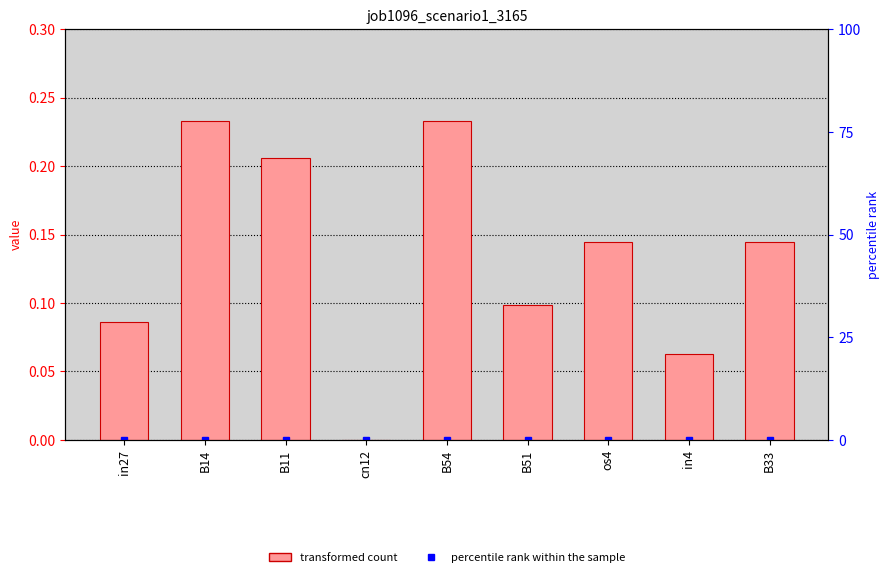

What is the sum of the values at B54 and B33?

0.4